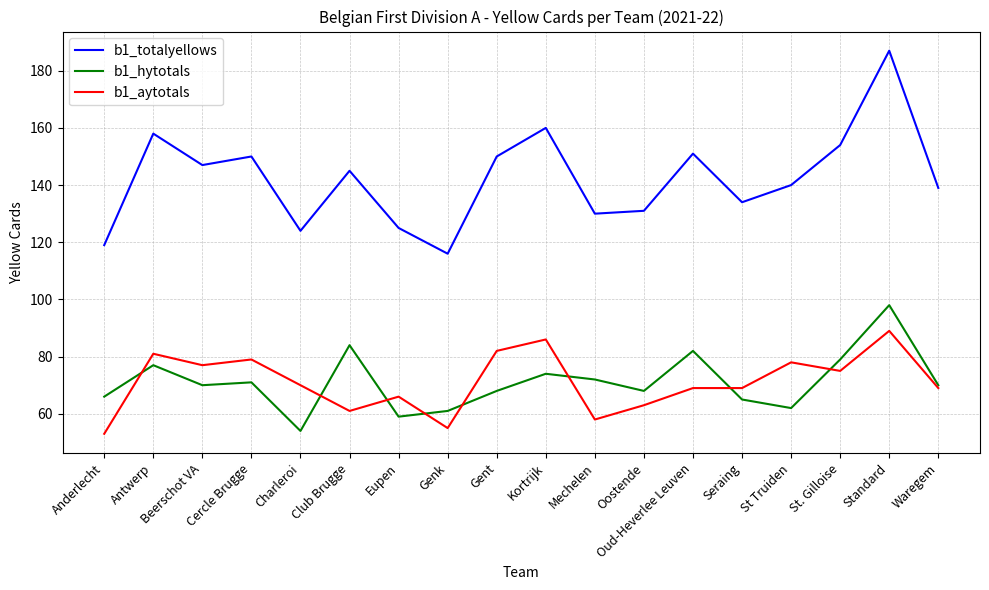

What value does the b1_aytotals series have at Seraing, to the nearest 10?

70